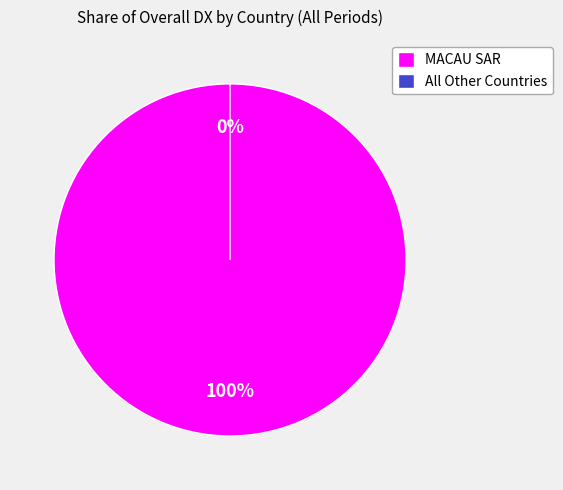

Which slice is the smallest?

All Other Countries